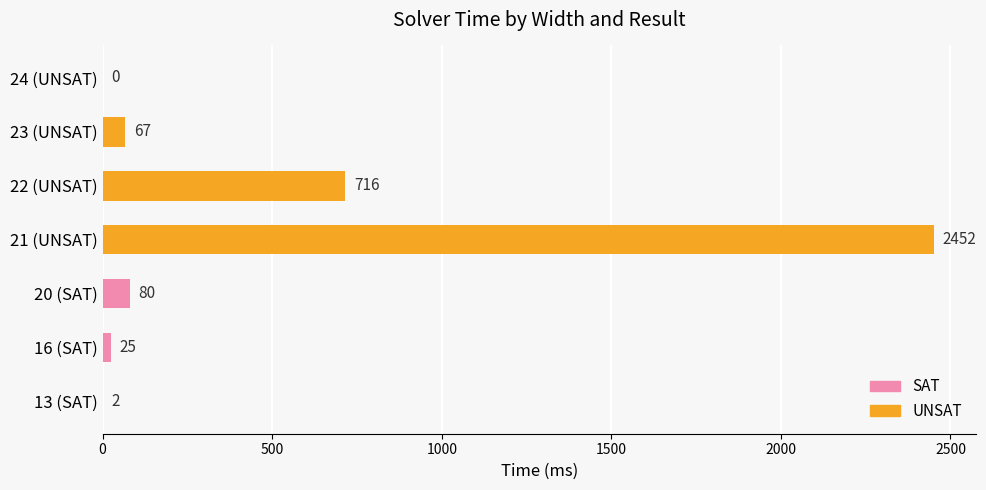

At which category does the chart reach its peak across all series?

21 (UNSAT)